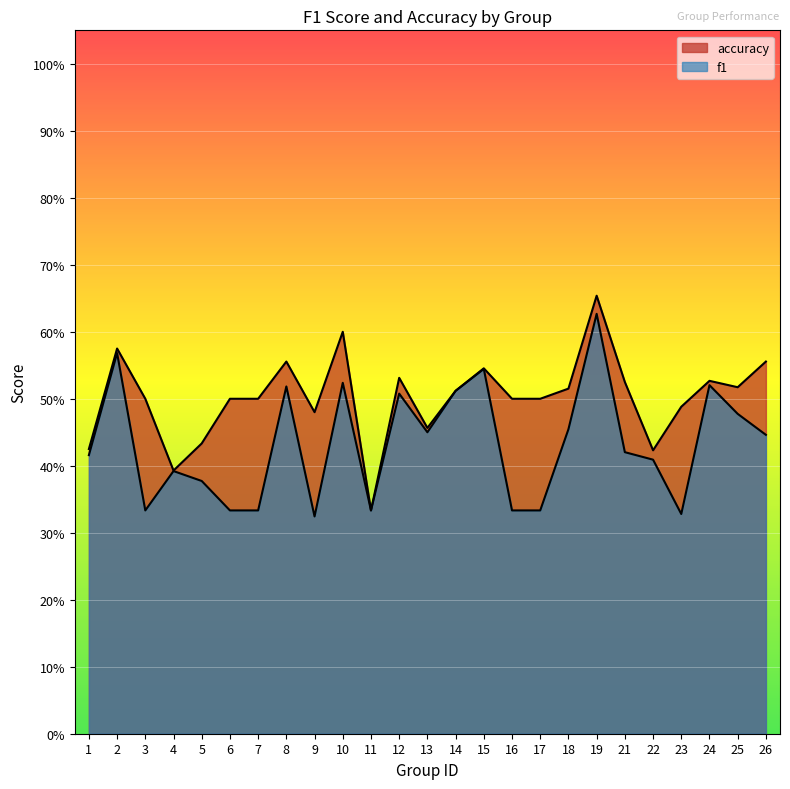

Where is the first local maximum for accuracy?

2